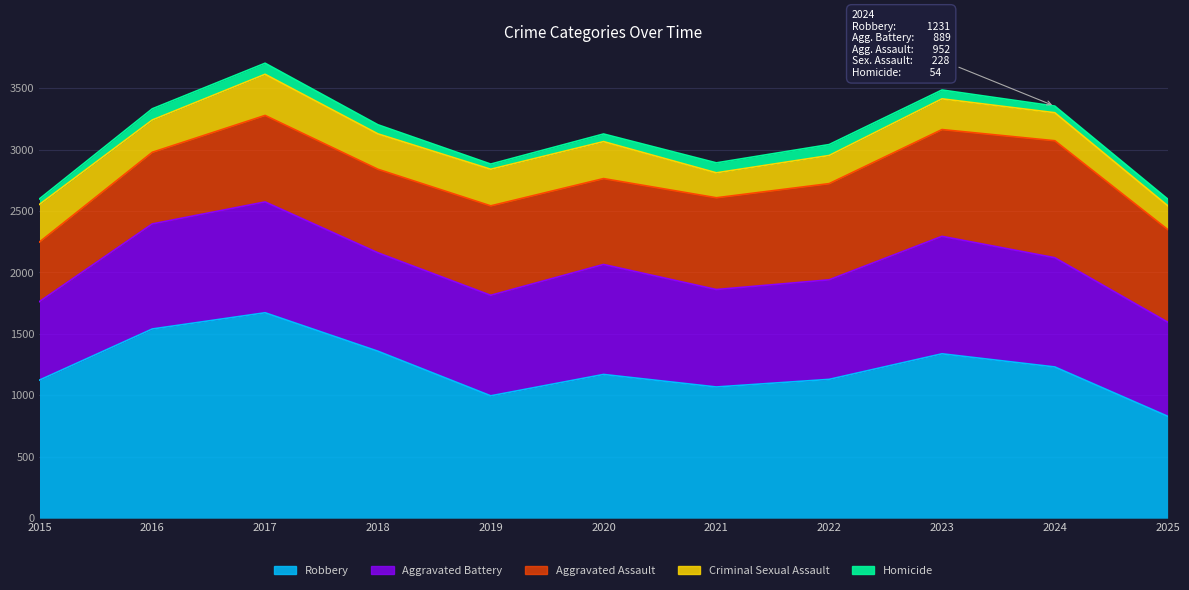

What is the difference between the maximum and minimum values in the Homicide series?

49